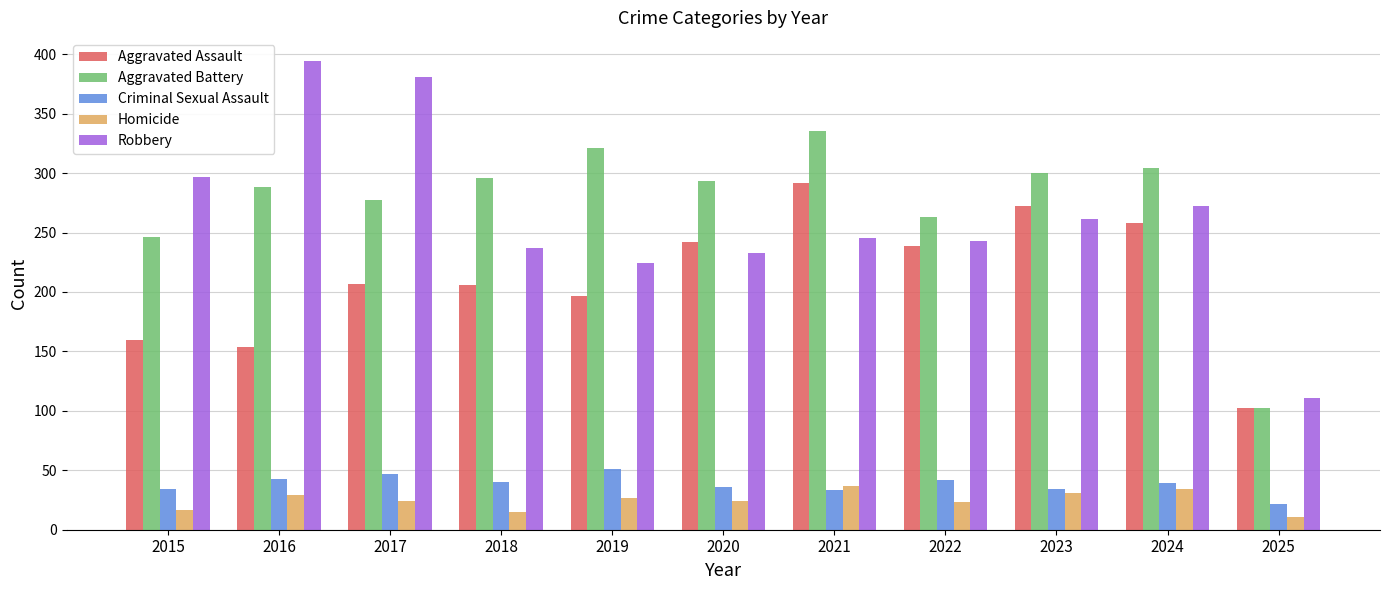

Are the bars grouped side by side (vs. stacked)?

Yes